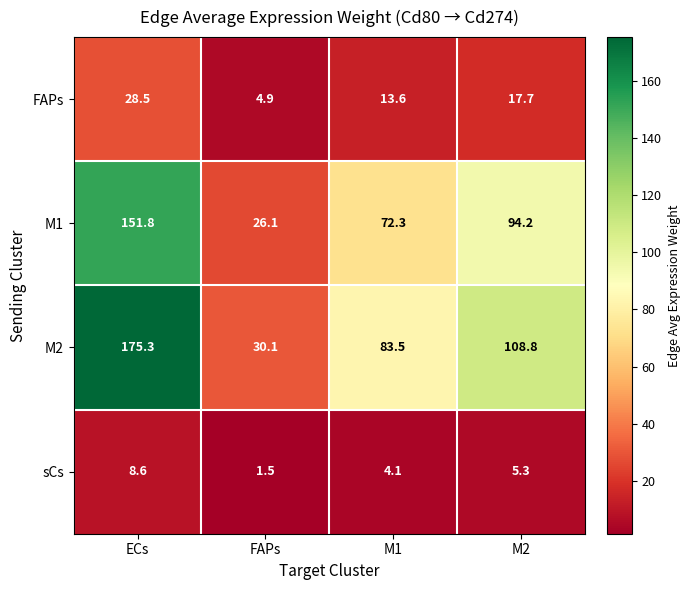

Rank the series by their maximum value, from lowest to highest.

sCs, FAPs, M1, M2